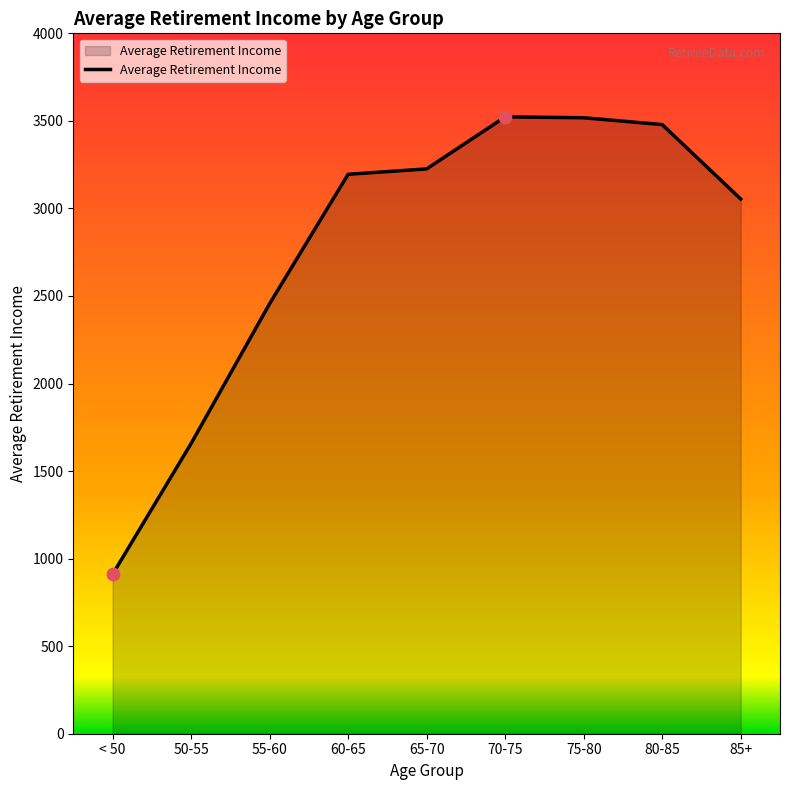

What is the change in value from 50-55 to 85+?

+1396.6